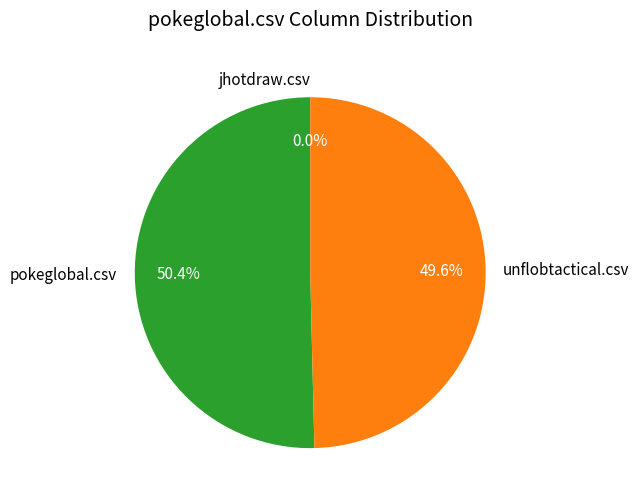

To the nearest percent, what is the difference between the unflobtactical.csv and jhotdraw.csv slice percentages?

50%